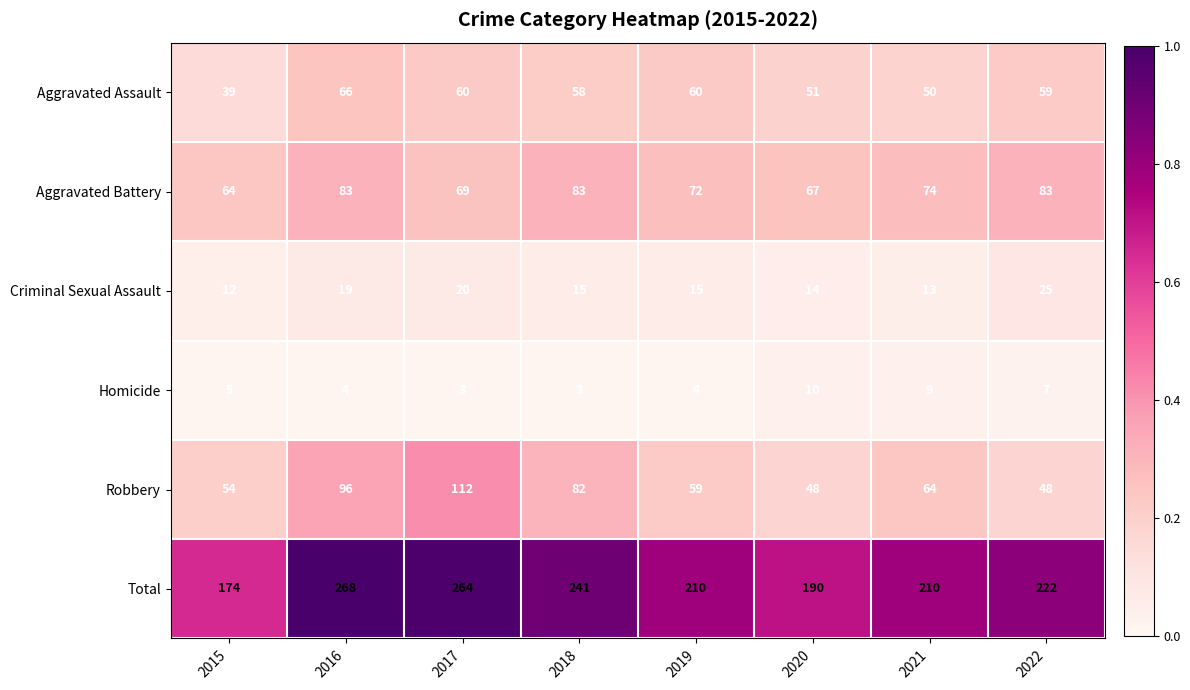

What is the sum of the Criminal Sexual Assault values at 2015 and 2016?

31